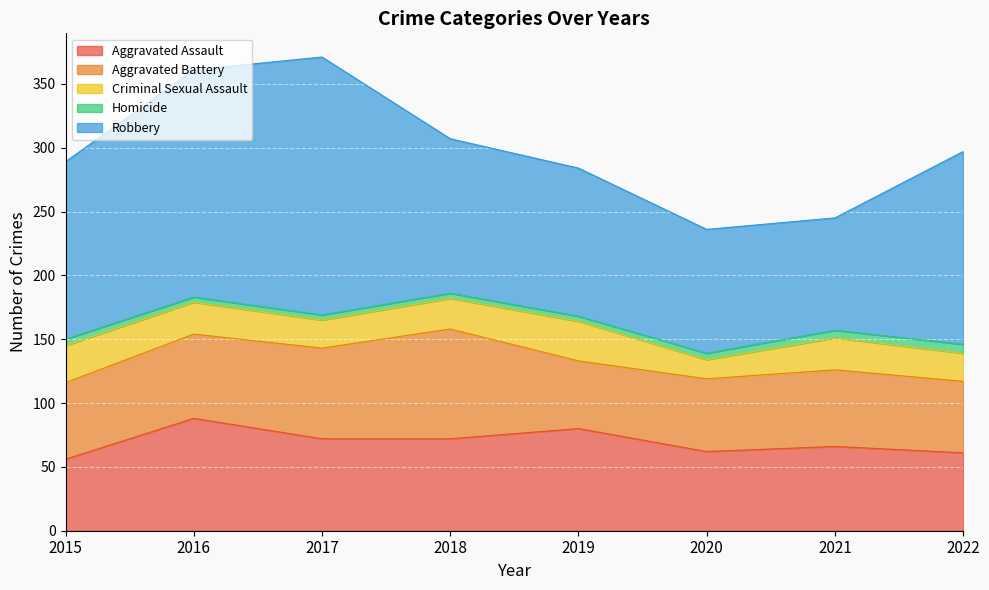

List the series in order of their peak value, highest first.

Robbery, Aggravated Assault, Aggravated Battery, Criminal Sexual Assault, Homicide